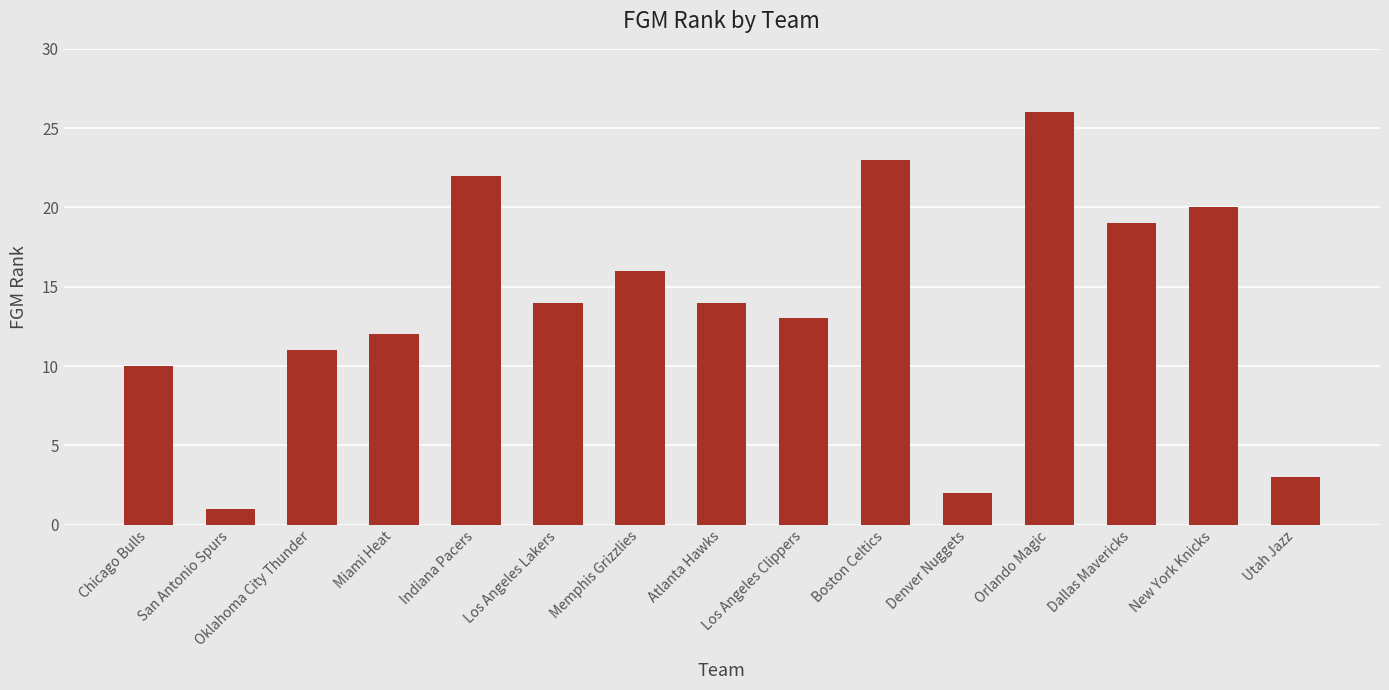

What is the value of the 1st bar from the left?

10